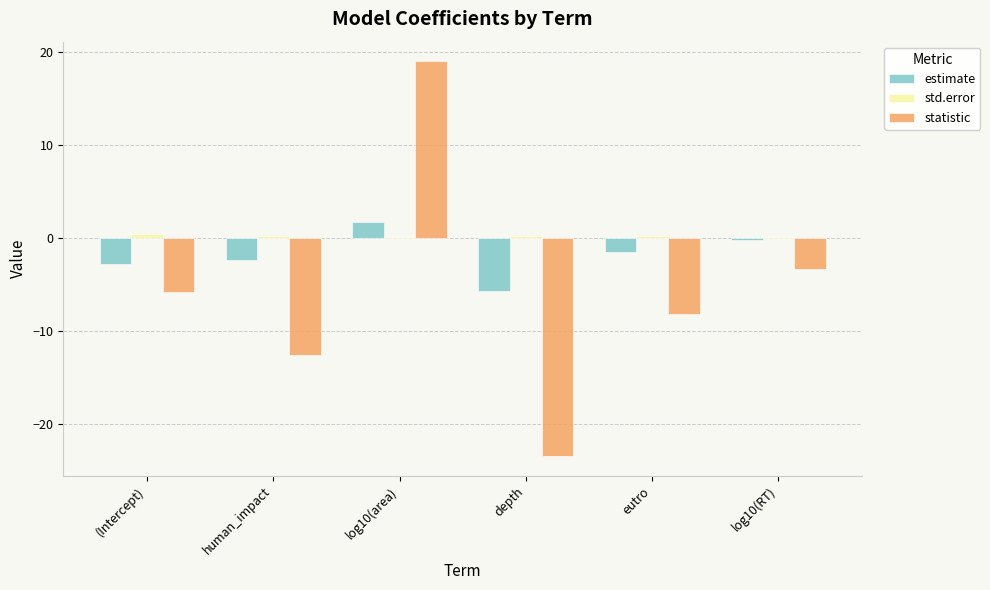

Which series has the widest spread of values?

statistic